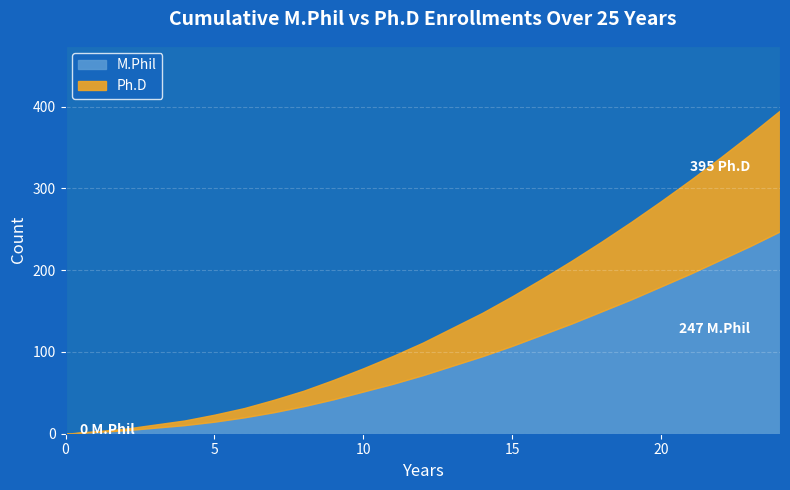

What is the maximum value for M.Phil?

247.4